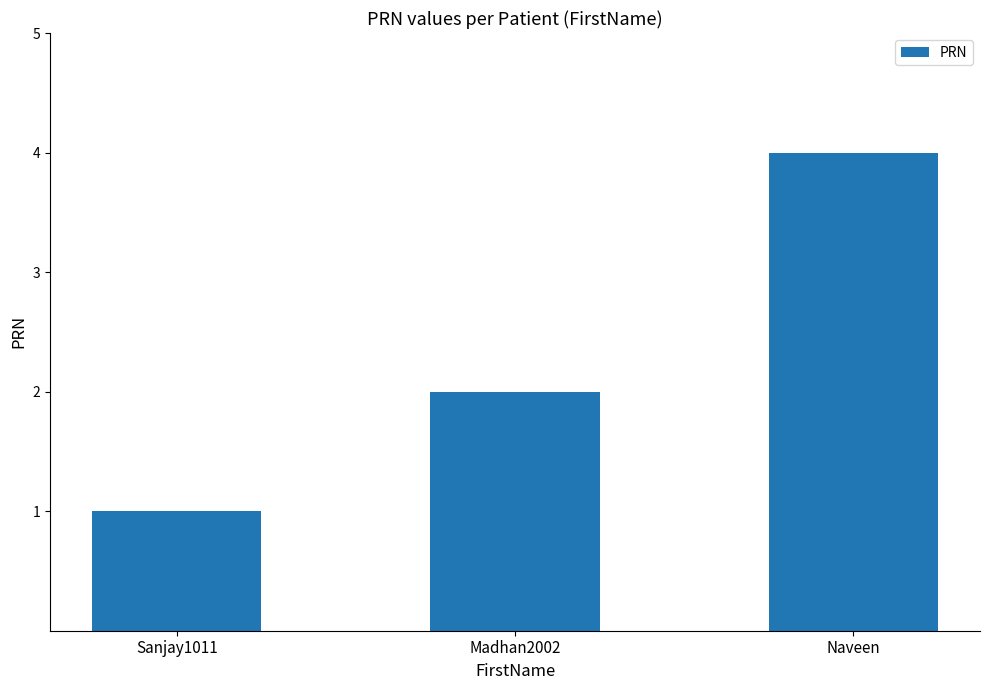

Count the values in the range 1 to 4.

3